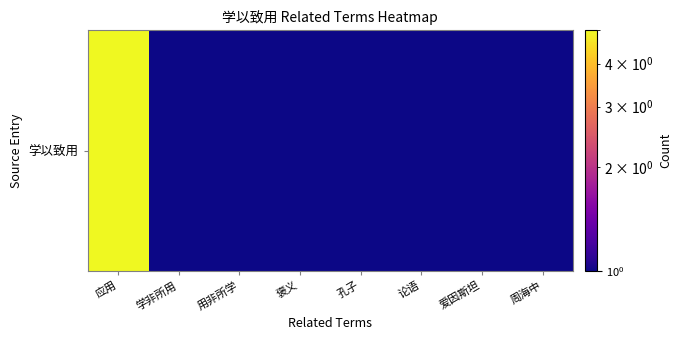

The value at 爱因斯坦 is 1. True or false?

False